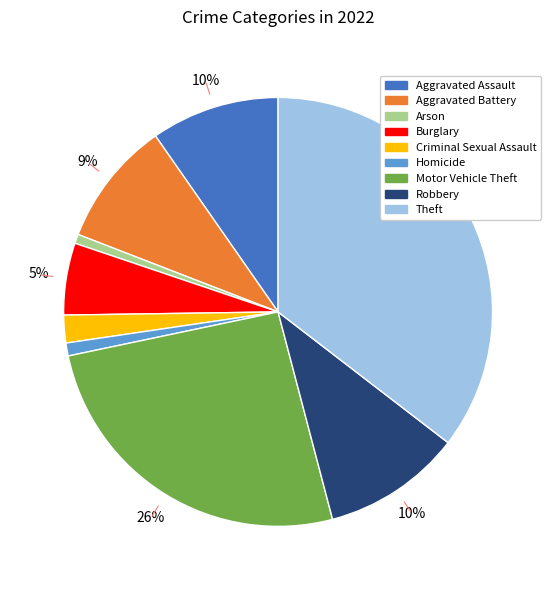

To the nearest percent, what is the average slice percentage?

11%